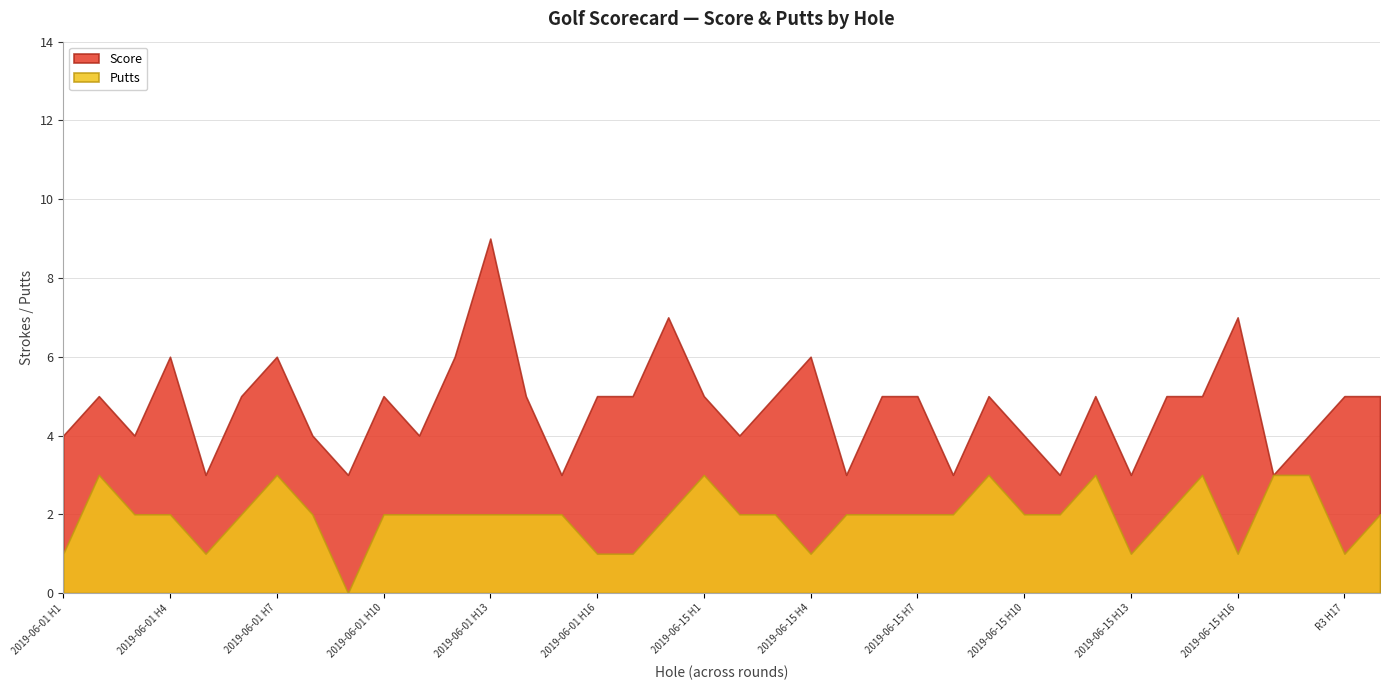

What are all the series names shown in the legend?

Score, Putts